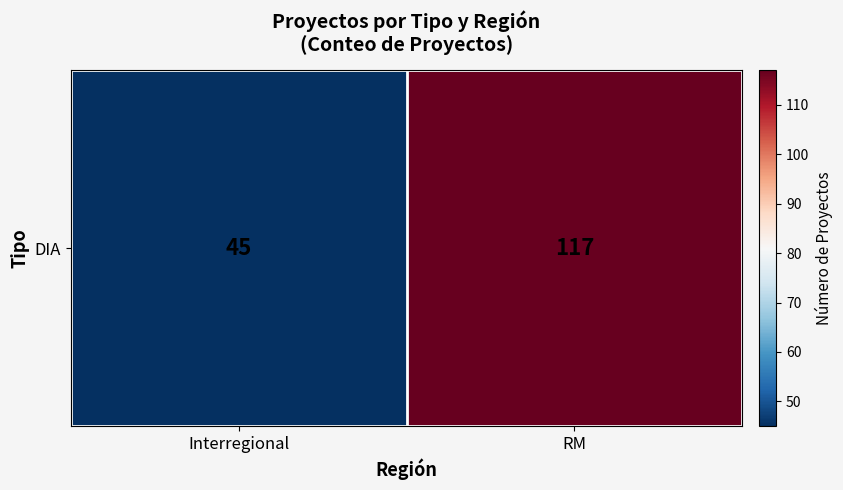

Which has a higher value, RM or Interregional?

RM